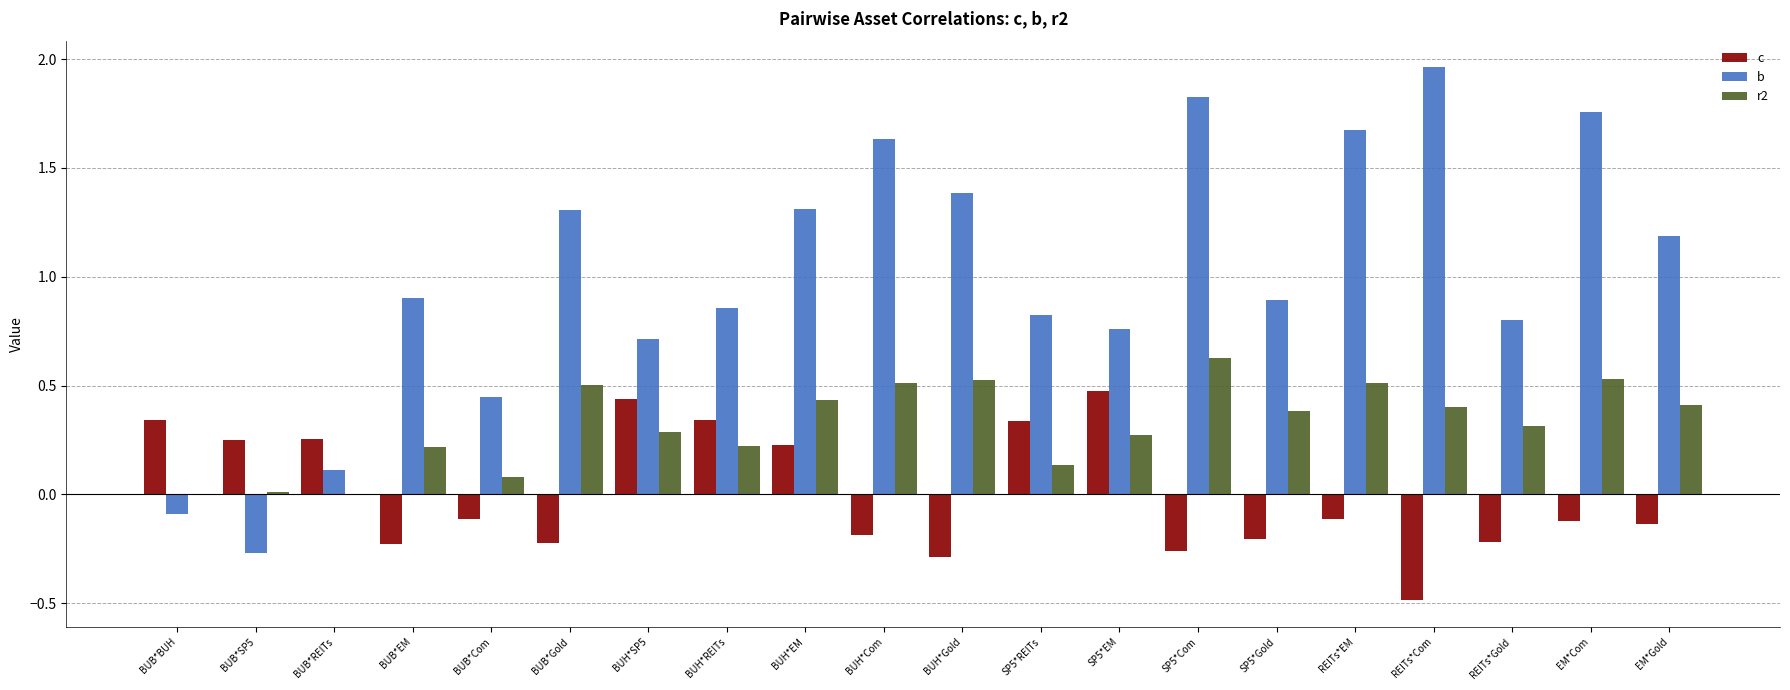

The value of c at SP5*REITs is 0.2. True or false?

False